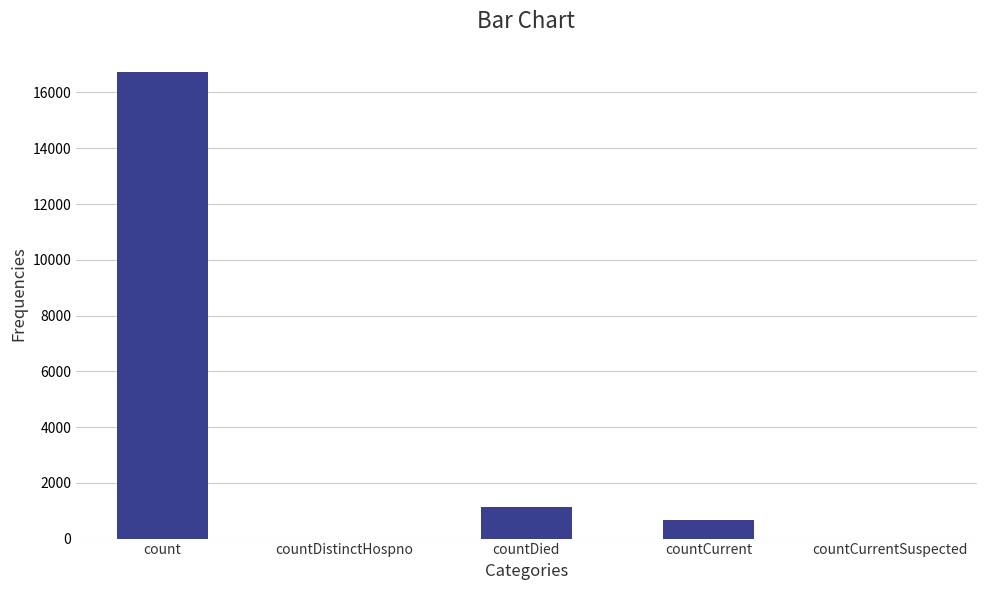

True or false: the data shows -7444 at countDistinctHospno.

False